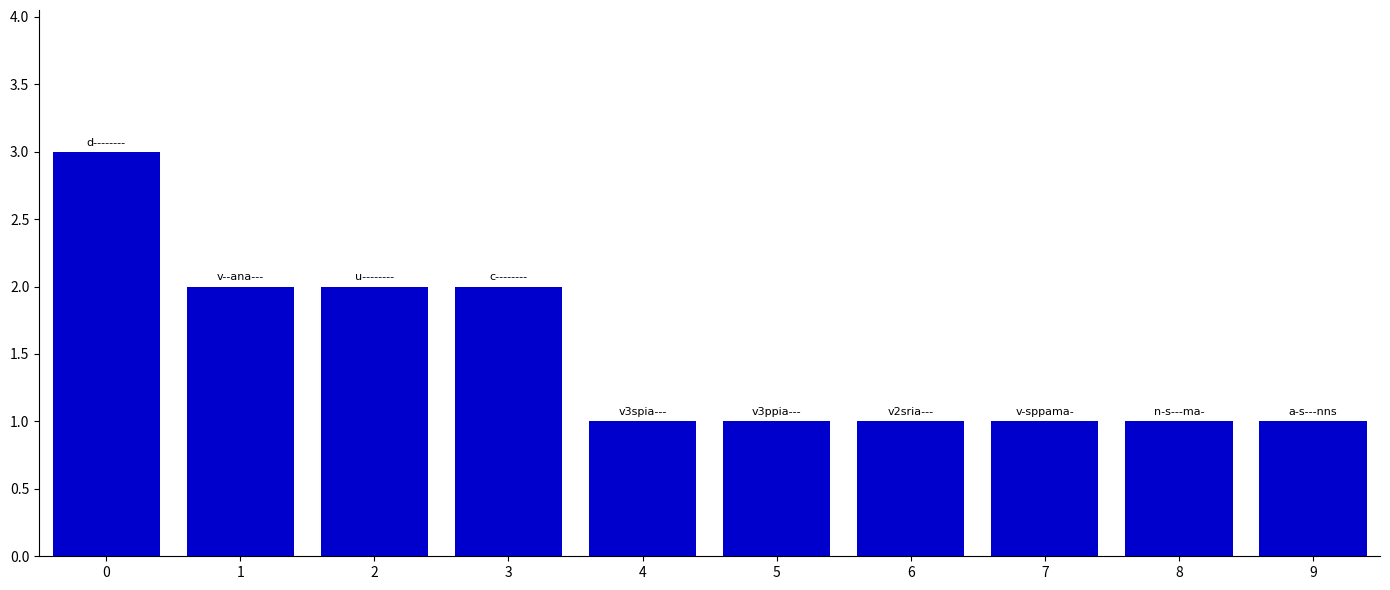

True or false: the data shows 0 at 2.

False